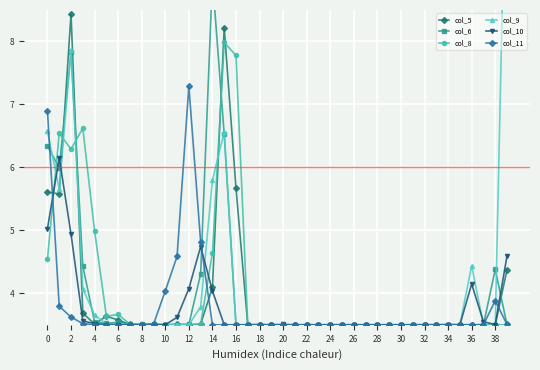

What is the value of the col_8 point at the 9th from the left?

3.5